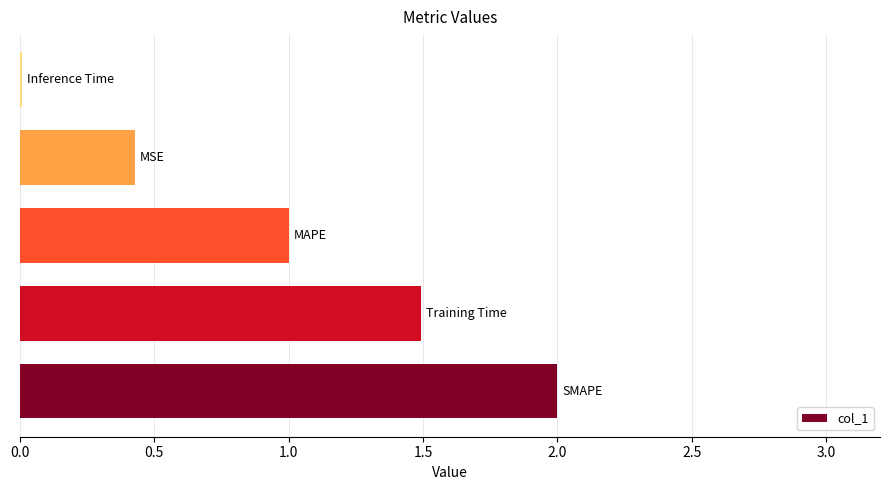

What is the sum of all values?

4.9